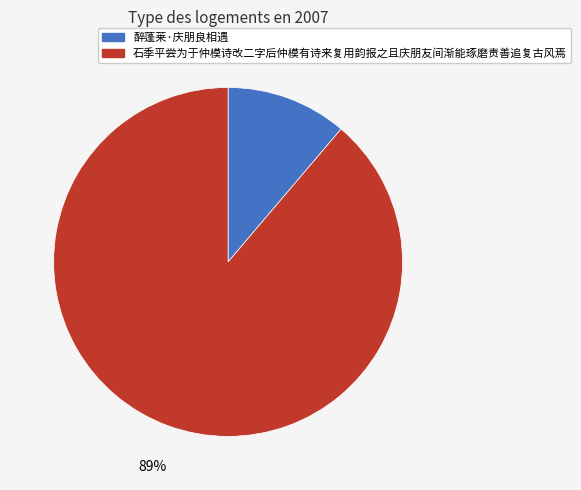

Does 石季平尝为于仲模诗改二字后仲模有诗来复用韵报之且庆朋友间渐能琢磨责善追复古风焉 represent more than half of the total?

Yes